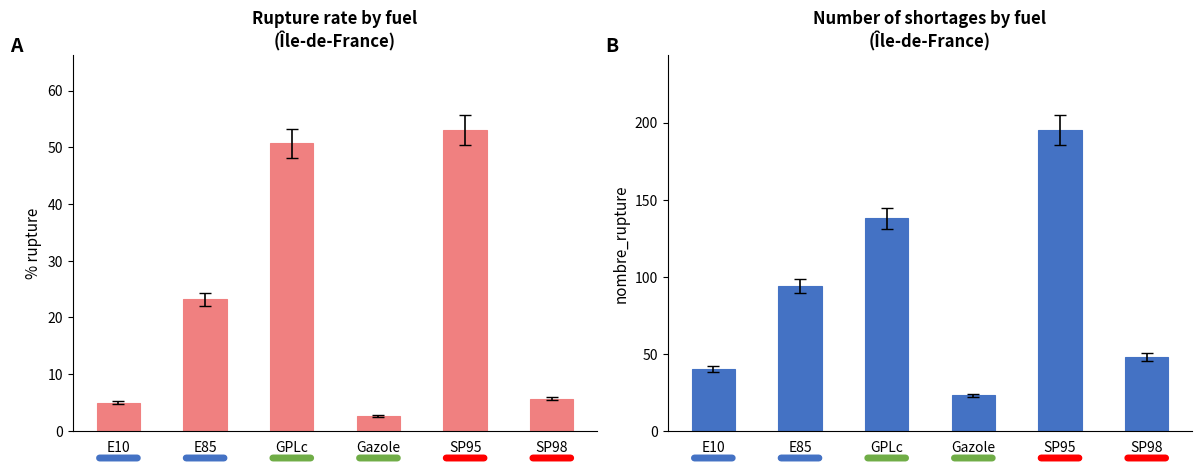

How many bars are there in total?

12